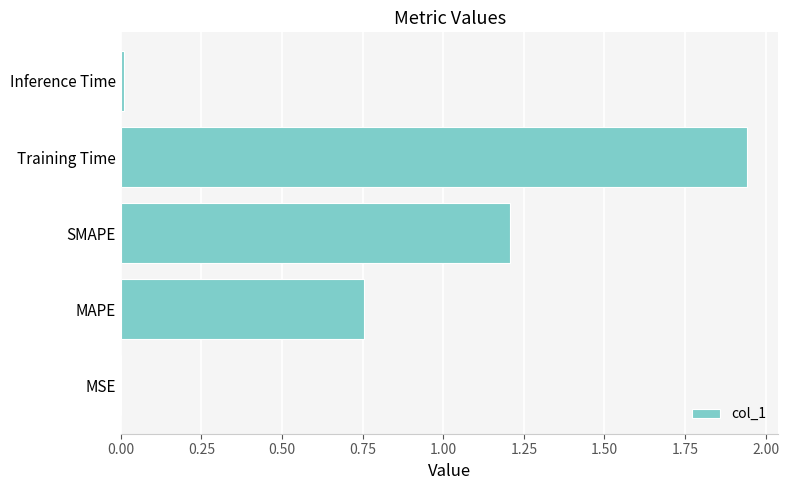

Which label corresponds to the largest value in the chart?

Training Time